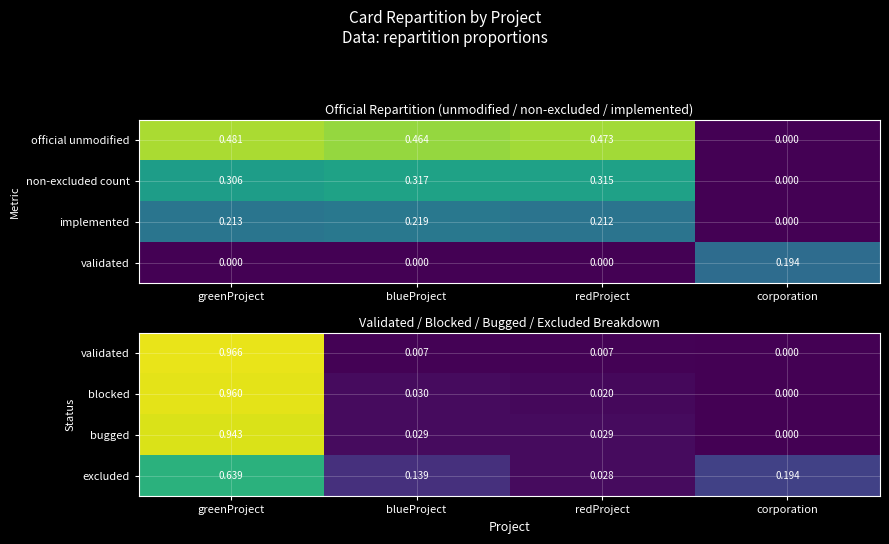

Is the value of blocked at blueProject greater than the value of excluded at blueProject?

No